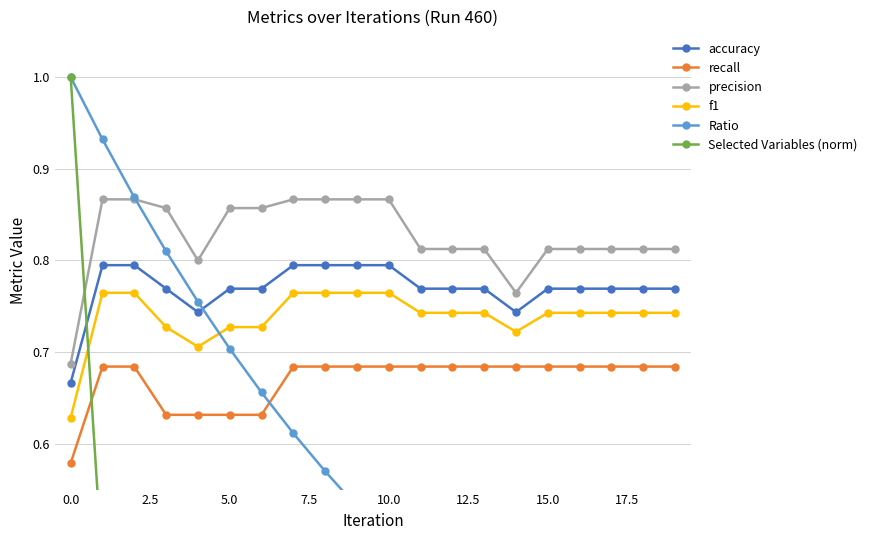

What is the smallest value displayed?

0.1